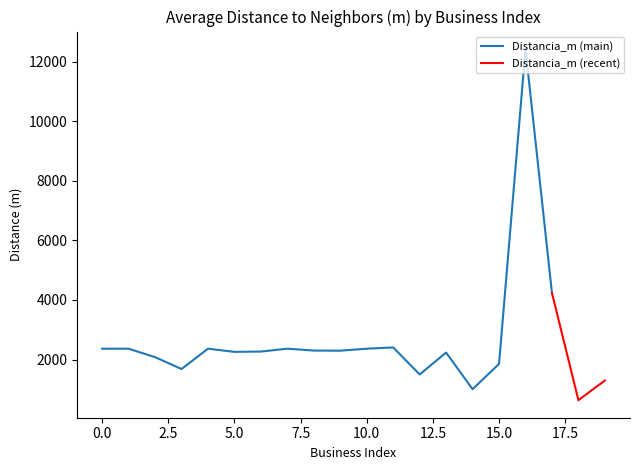

Reading left to right, what are all the values shown in this chart?

2363.2	2364.4	2079.8	1682.1	2364.6	2257.3	2268.6	2364.7	2301.1	2296.9	2364.6	2405.8	1499.6	2234.2	1003.7	1853.5	12421.3	4236.8	636.1	1295.4